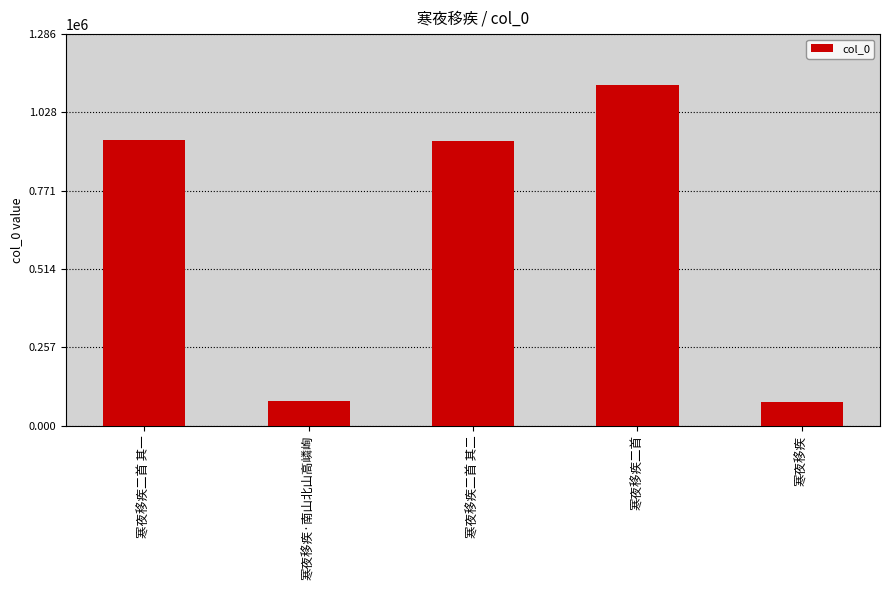

Which has a higher value, 寒夜移疾·南山北山高嶙峋 or 寒夜移疾二首 其一?

寒夜移疾二首 其一